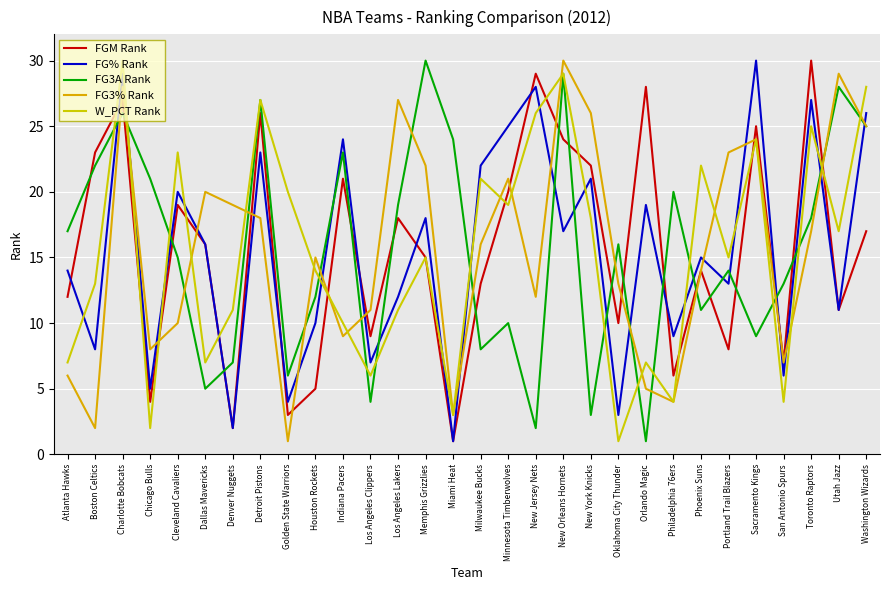

Does the chart display data point markers on the line(s)?

No